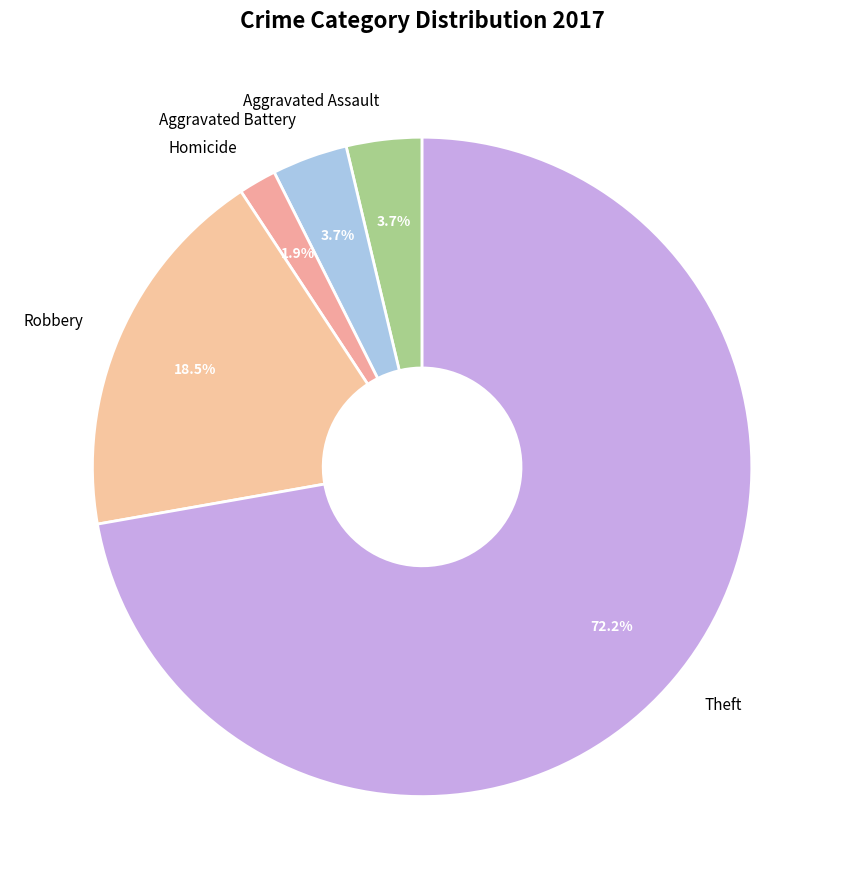

To the nearest percent, what portion does Aggravated Battery represent?

4%